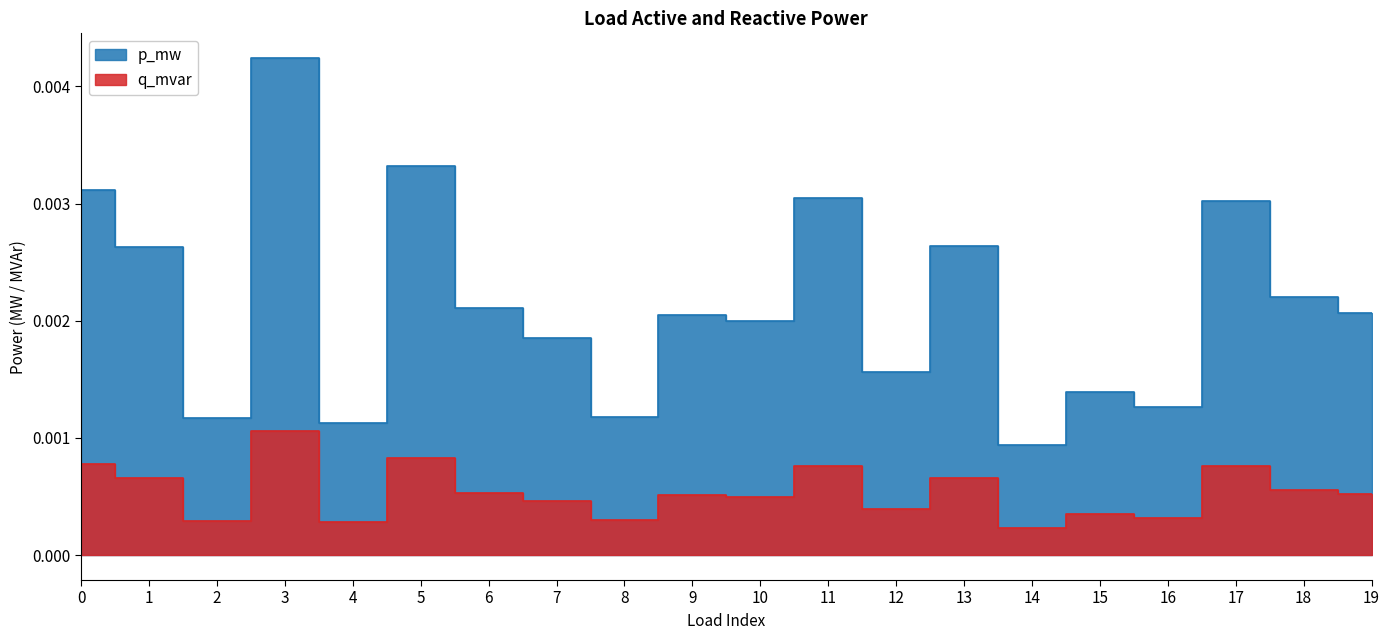

The q_mvar series shows 0.0 at 0. True or false?

False